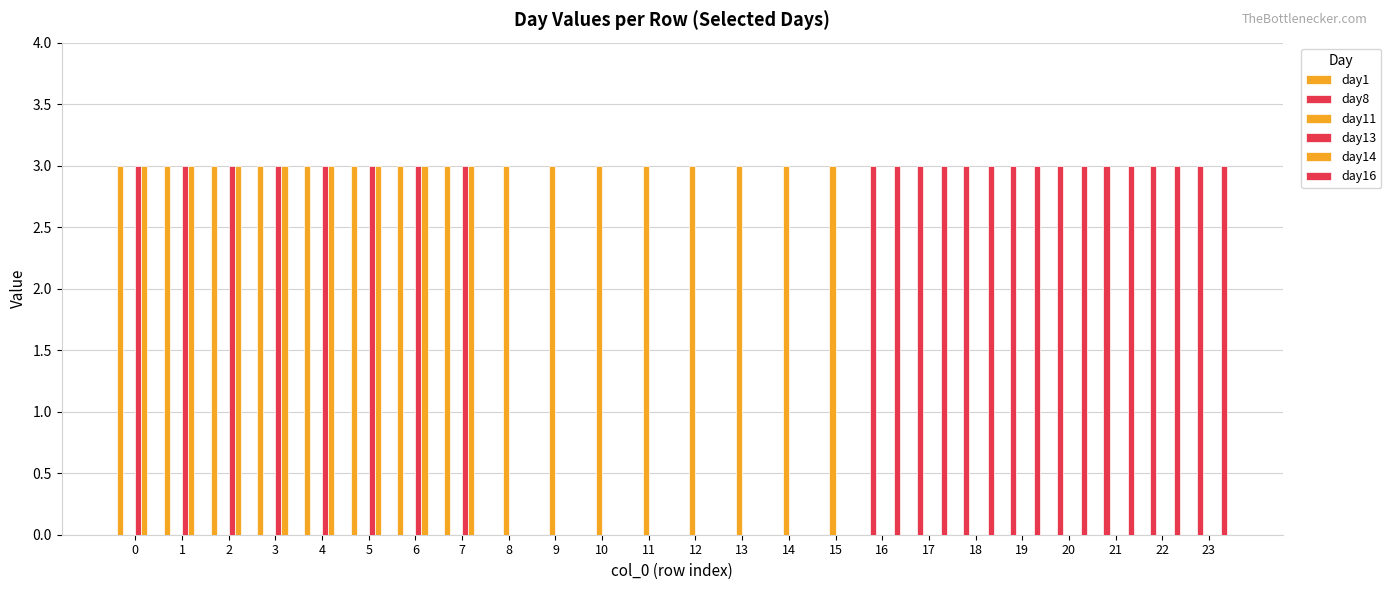

Does the chart contain stacked bars?

No